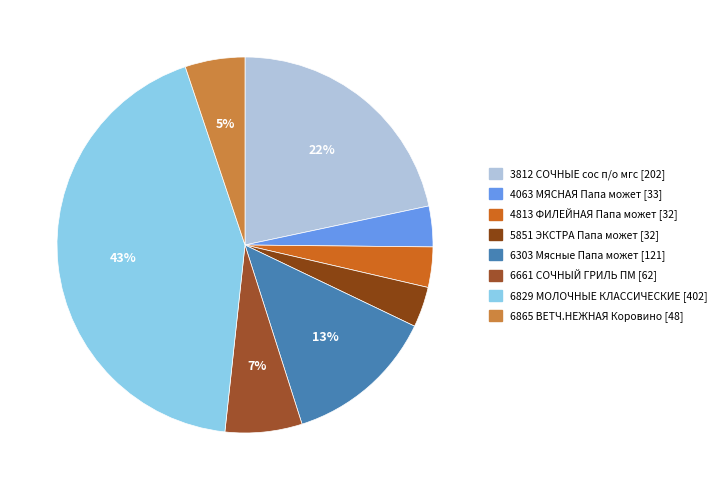

Rank the categories by value from highest to lowest.

6829 МОЛОЧНЫЕ КЛАССИЧЕСКИЕ, 3812 СОЧНЫЕ сос п/о мгс, 6303 Мясные Папа может, 6661 СОЧНЫЙ ГРИЛЬ ПМ, 6865 ВЕТЧ.НЕЖНАЯ Коровино, 4063 МЯСНАЯ Папа может, 5851 ЭКСТРА Папа может, 4813 ФИЛЕЙНАЯ Папа может